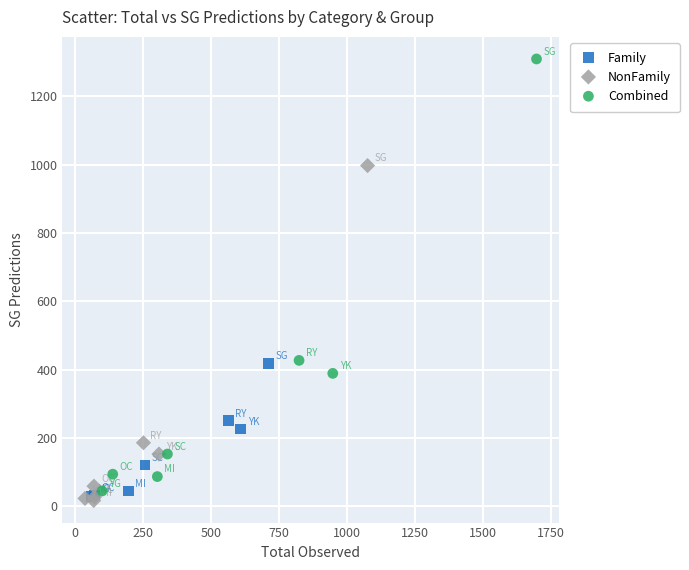

Which series has the largest Y range (max minus min)?

Combined